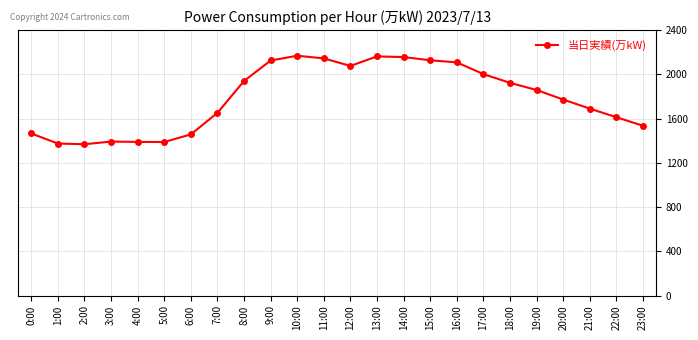

What is the minimum value shown in the chart?

1368